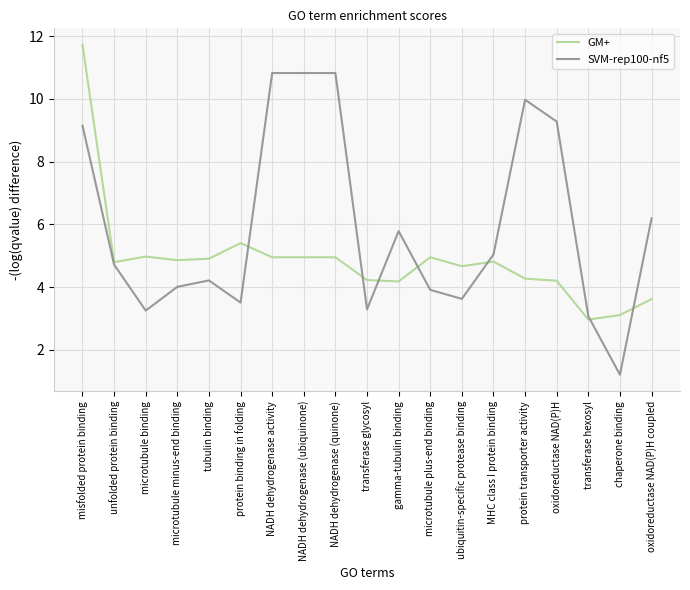

Is the value of GM+ at protein transporter activity greater than the value of SVM-rep100-nf5 at microtubule minus-end binding?

Yes